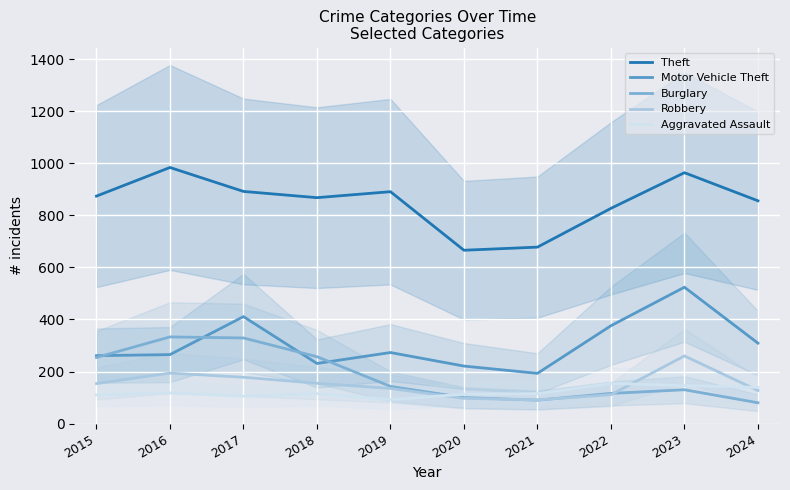

The Theft series shows 1321 at 2018. True or false?

False